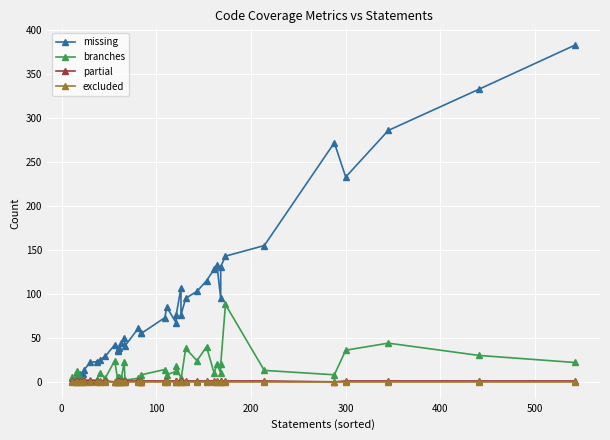

The value of missing at 22 is 92. True or false?

False